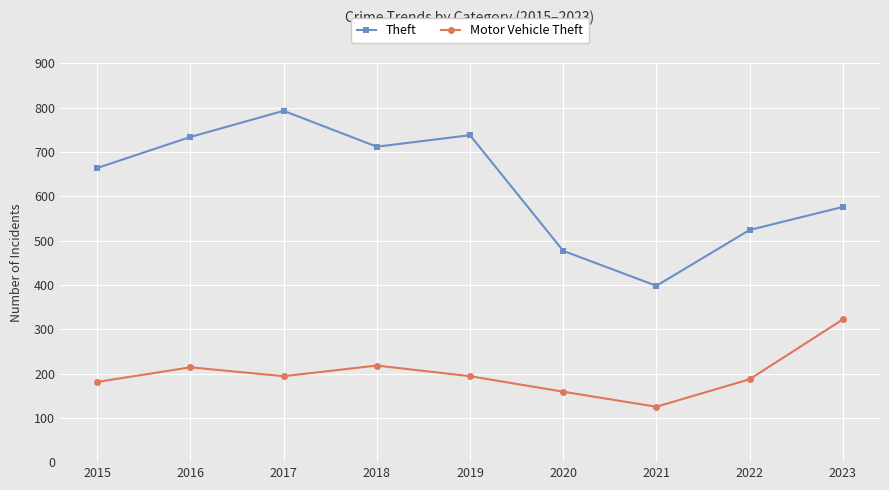

Reading left to right, what are all the values shown in this chart?

Theft: 2015=664	2016=734	2017=793	2018=712	2019=738	2020=477	2021=398	2022=524	2023=576
Motor Vehicle Theft: 2015=181	2016=214	2017=194	2018=218	2019=194	2020=159	2021=125	2022=187	2023=322